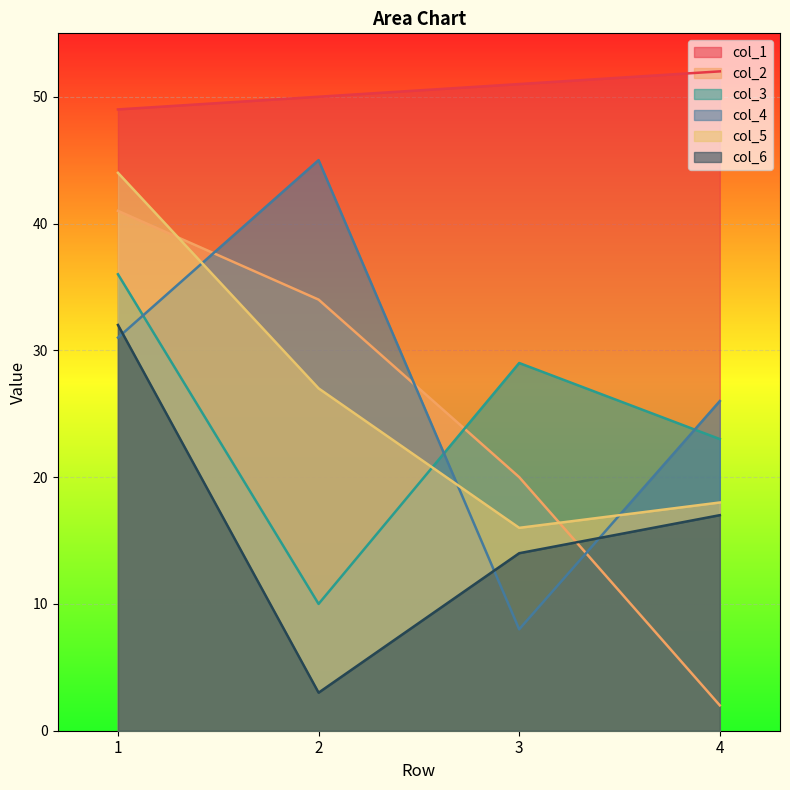

Where is col_6 nearest to the value 17?

4